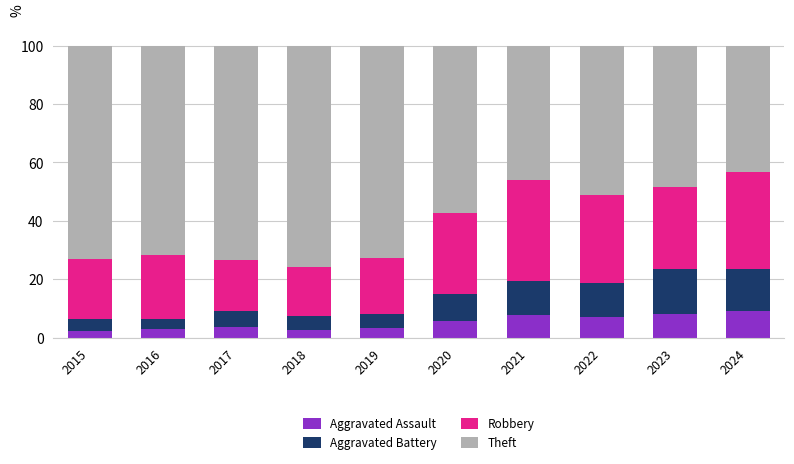

Does the chart contain stacked bars?

Yes